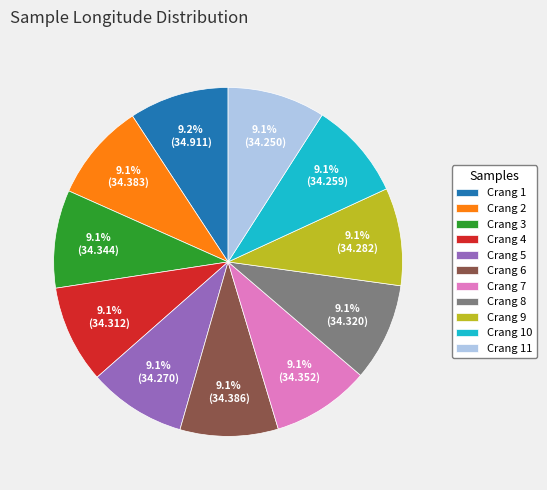

What percentage do Crang 1 and Crang 10 together represent?

18.3%